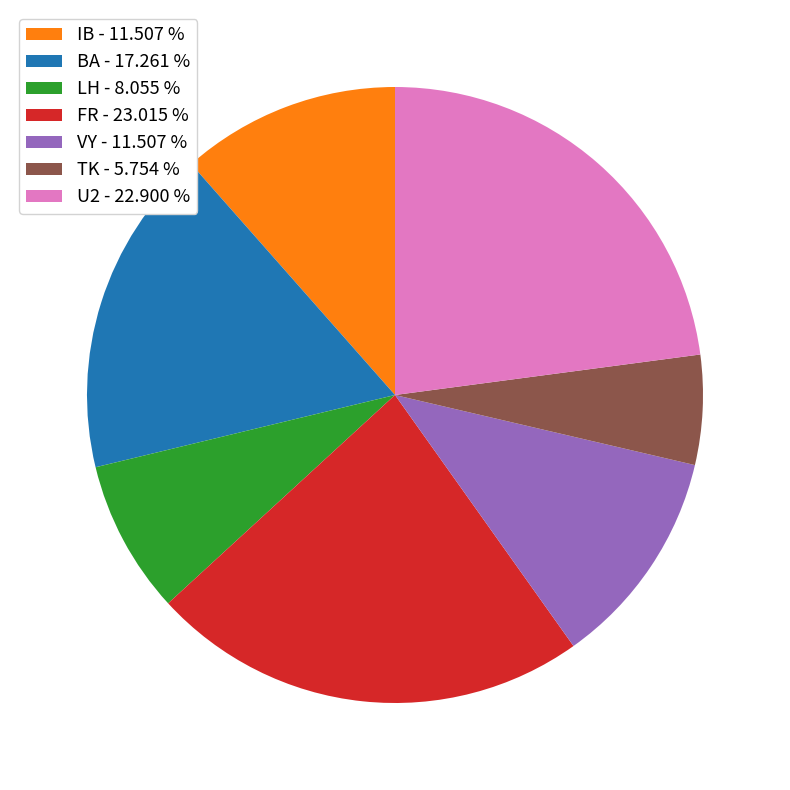

The VY slice represents 12% of the pie. True or false?

True